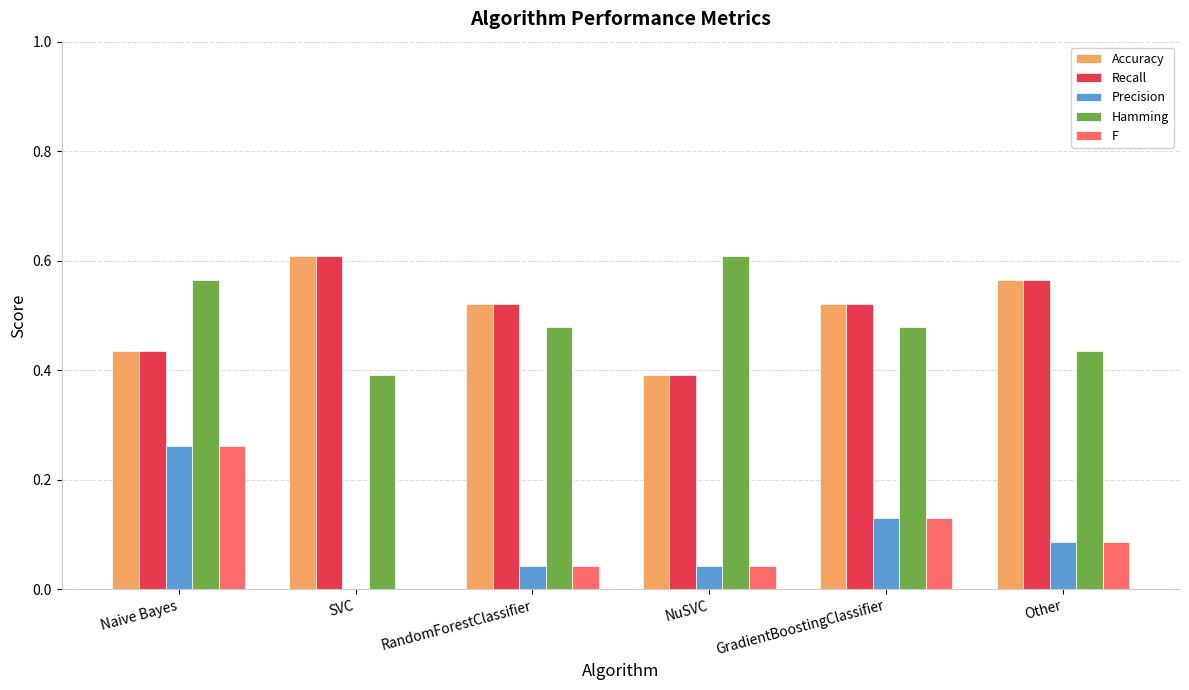

Is the value of Accuracy at NuSVC greater than the value of Recall at GradientBoostingClassifier?

No